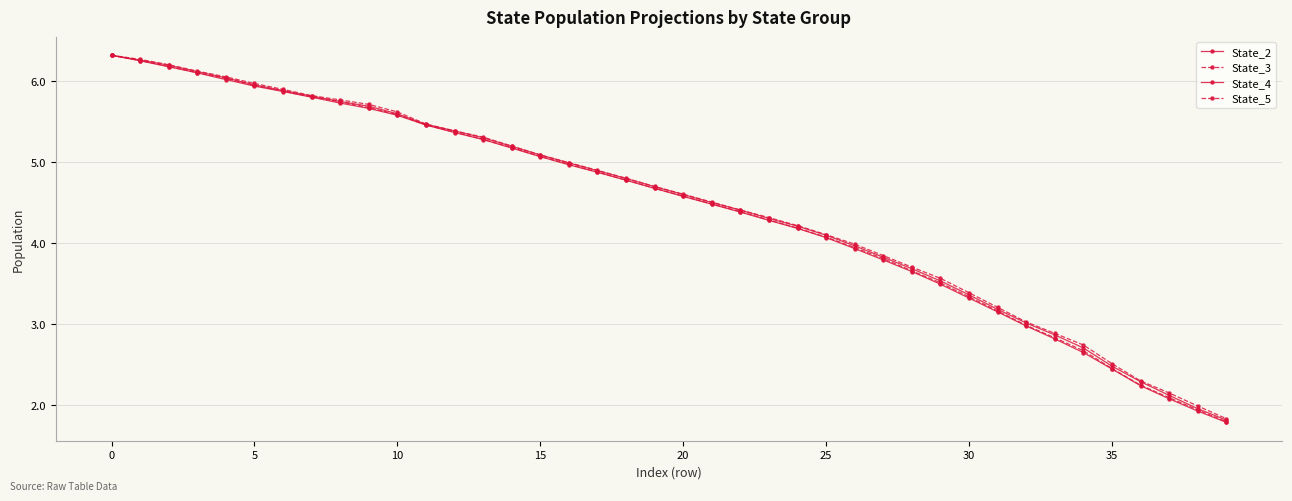

What is the average value of the State_3 series?

4.4